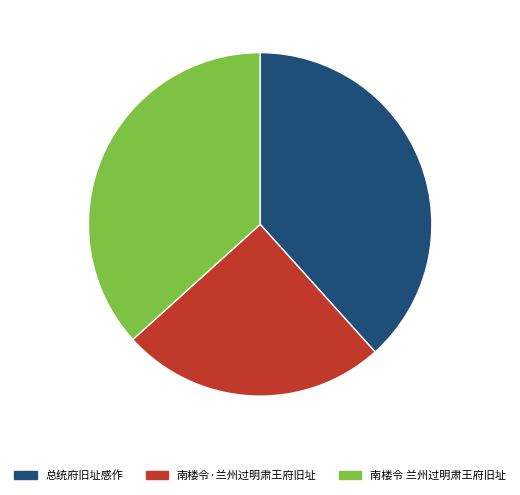

Which slice is the smallest?

南楼令·兰州过明肃王府旧址